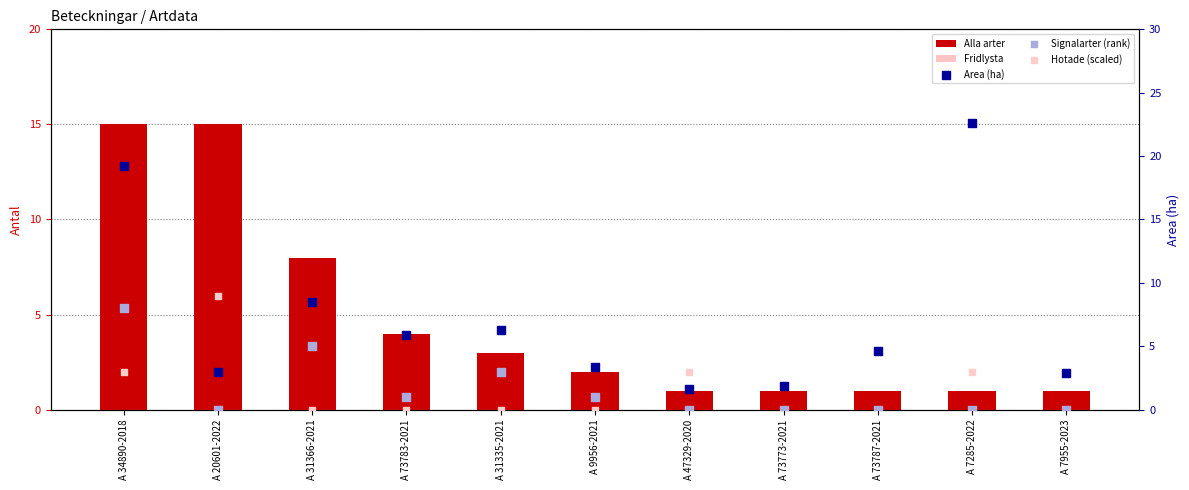

At which category is the sum across all series the highest?

A 34890-2018